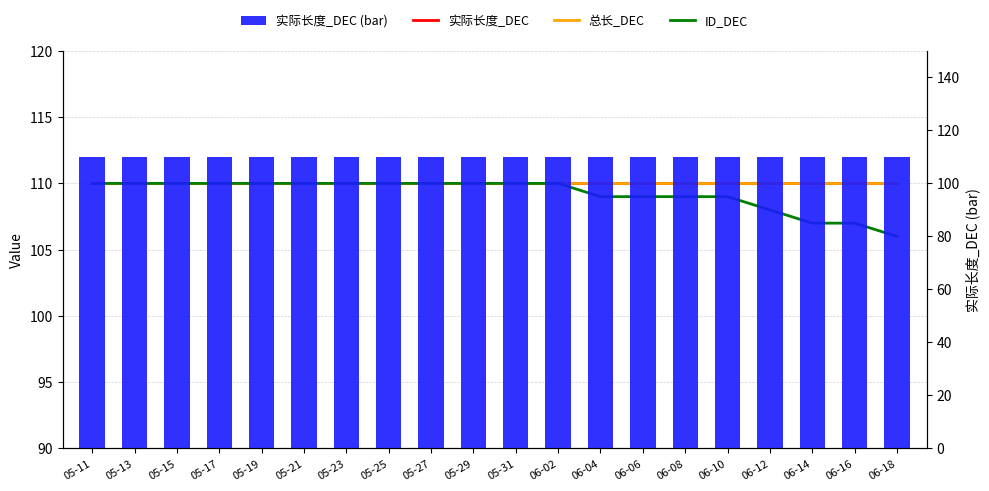

List the labels in order of ID_DEC value, largest first.

05-11, 05-13, 05-15, 05-17, 05-19, 05-21, 05-23, 05-25, 05-27, 05-29, 05-31, 06-02, 06-04, 06-06, 06-08, 06-10, 06-12, 06-14, 06-16, 06-18